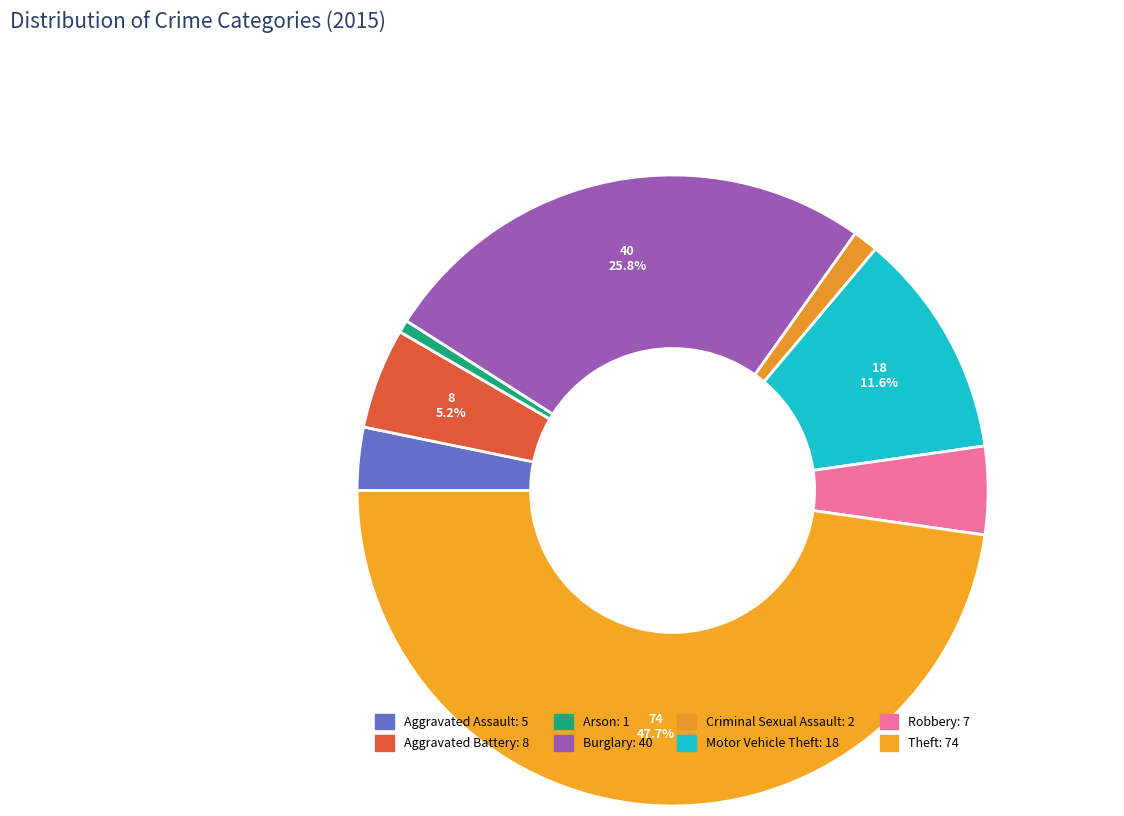

Which slice is the smallest?

Arson